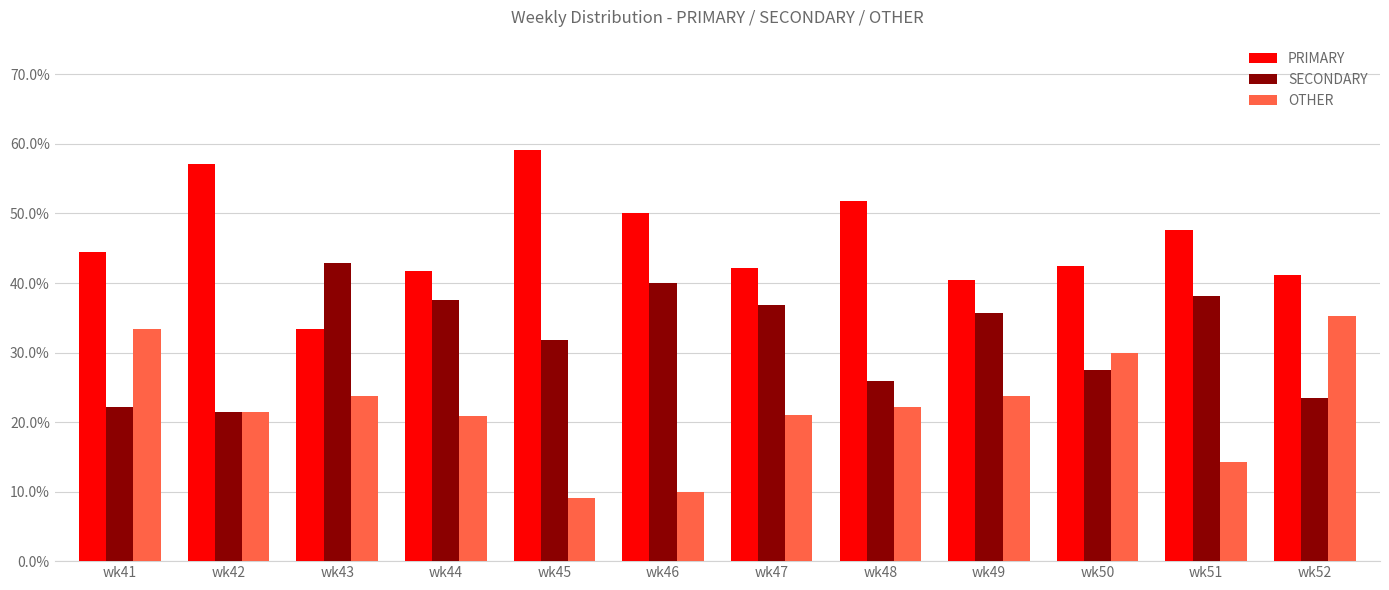

What is the total value across all series at wk47?

100.0